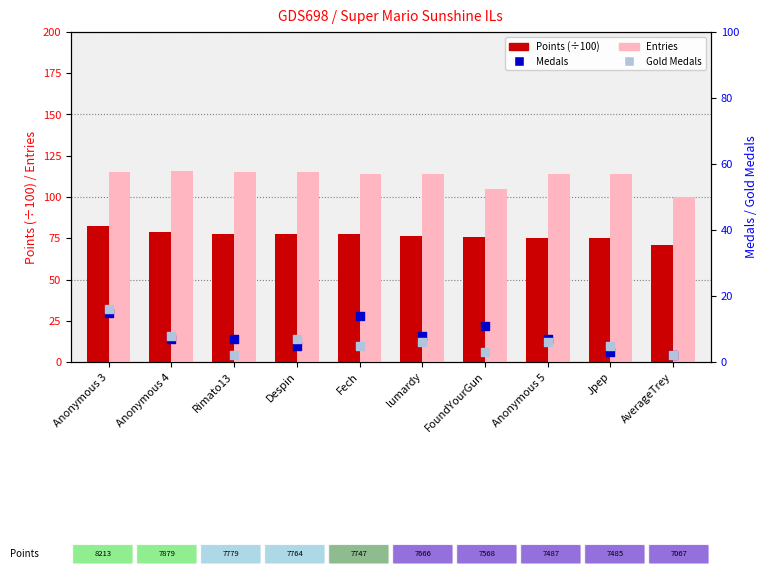

Which series has the largest total across all categories?

Entries